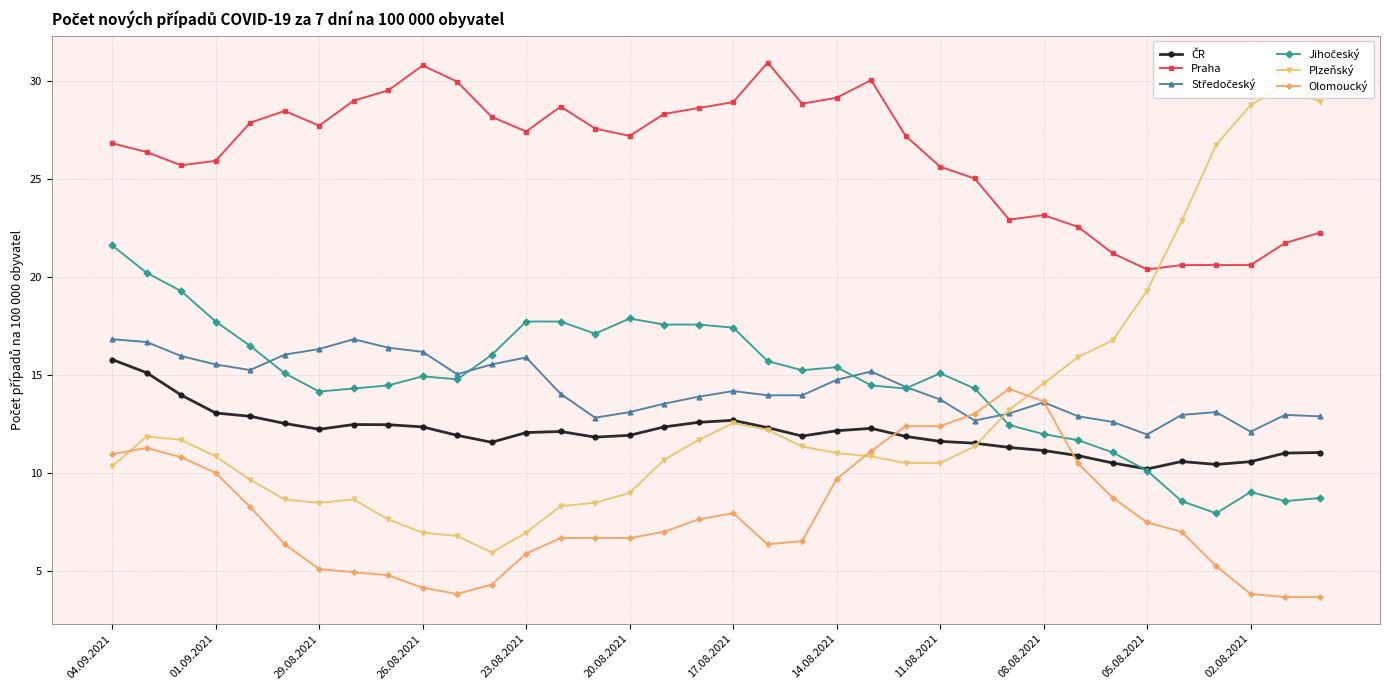

Which series has the widest spread of values?

Plzeňský